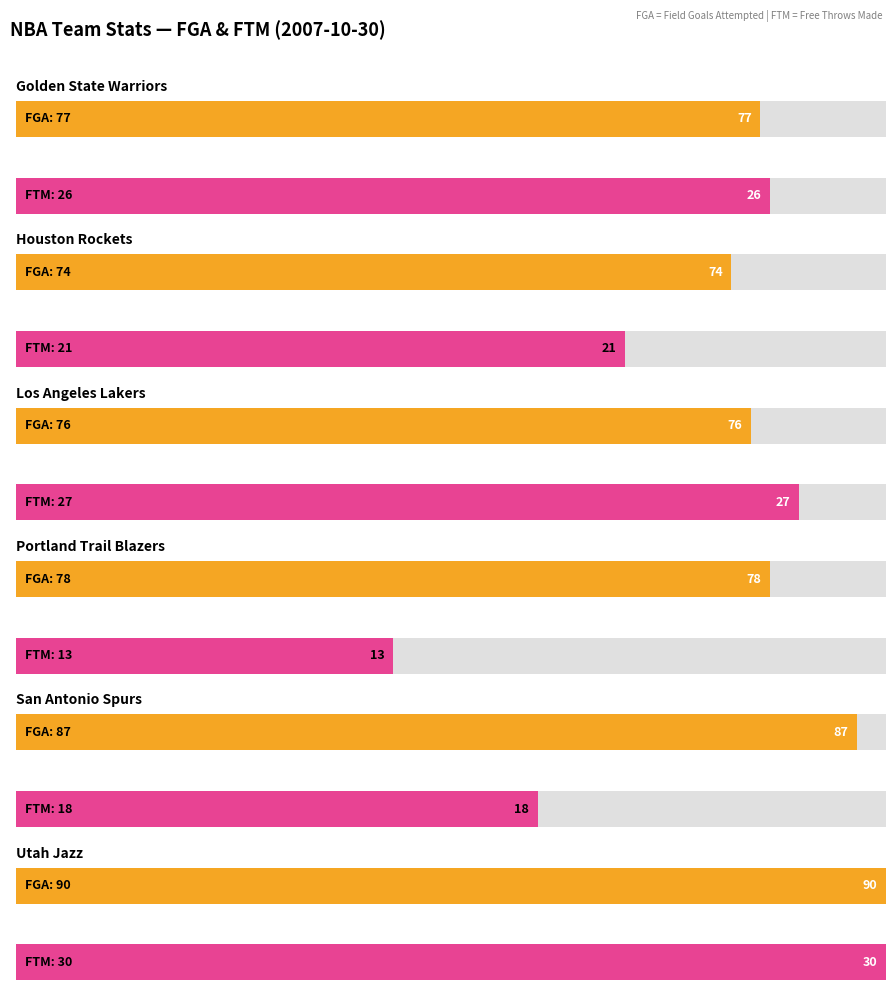

Reading left to right, transcribe all the data shown in this chart.

FGA: 77	74	76	78	87	90
FTM: 26	21	27	13	18	30